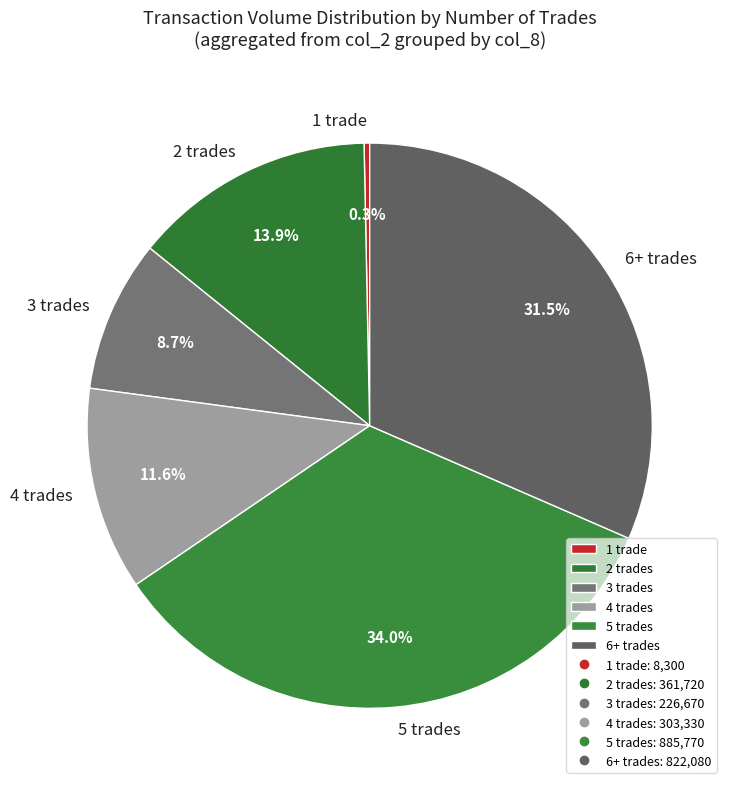

Does 4 trades account for over 50% of the chart?

No